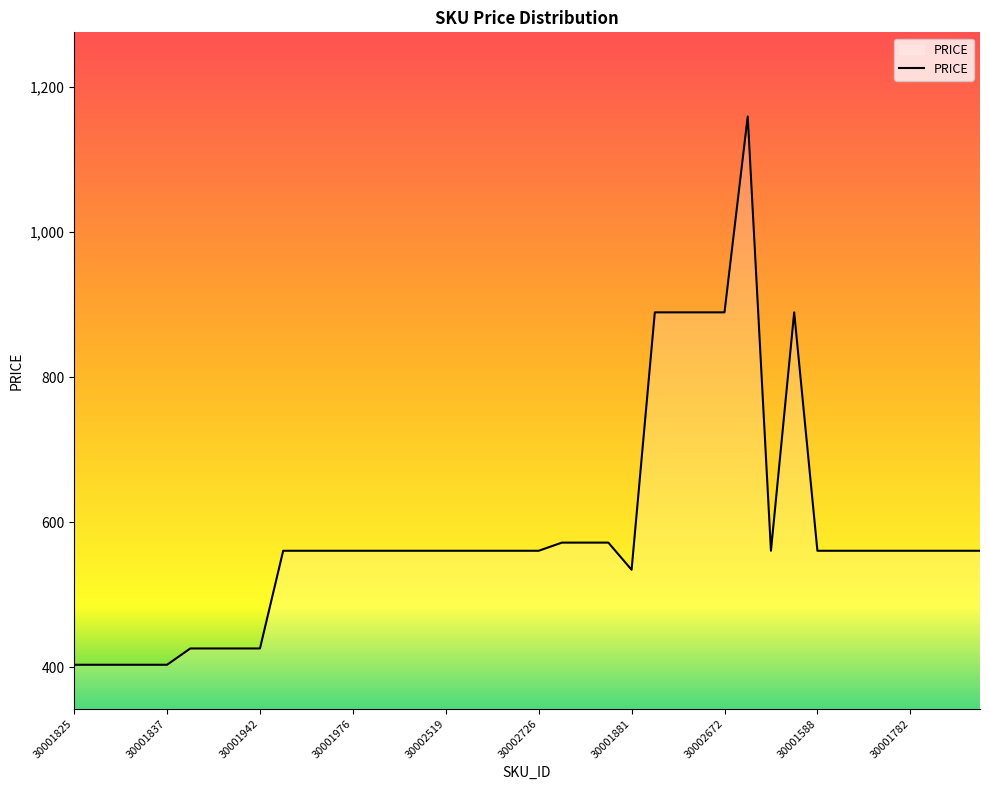

What is the greatest value displayed?

1158.9